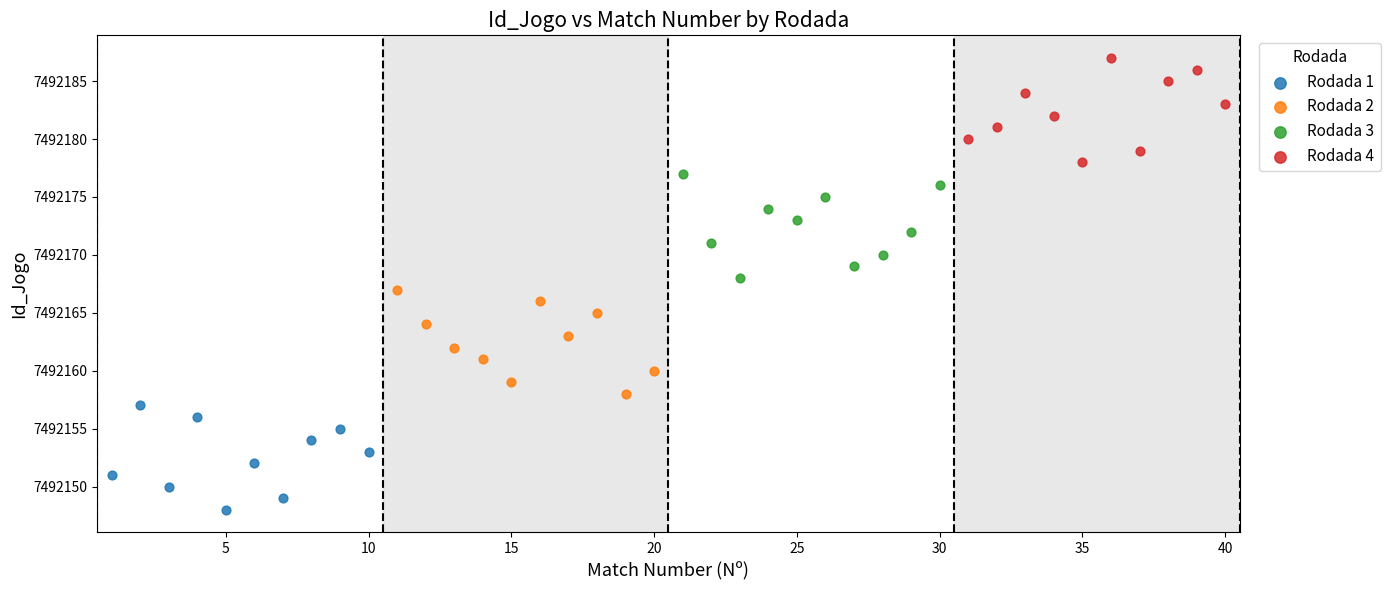

Which series reaches the maximum Y coordinate?

Rodada 4